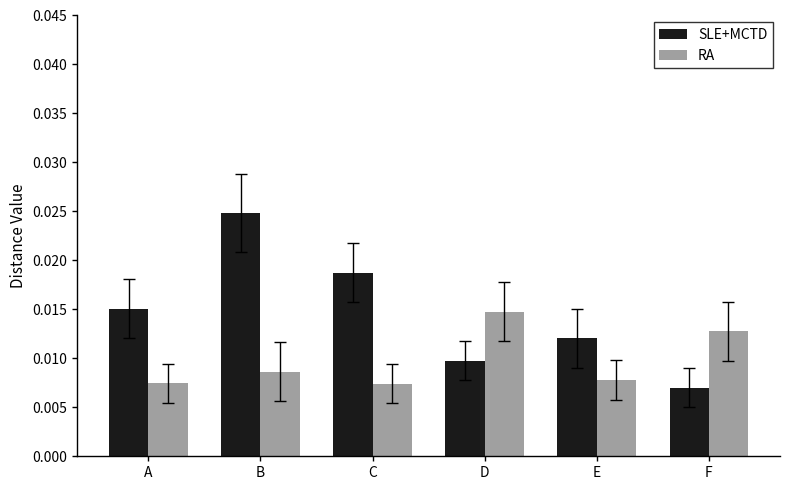

Which category has the lowest value across all series?

F